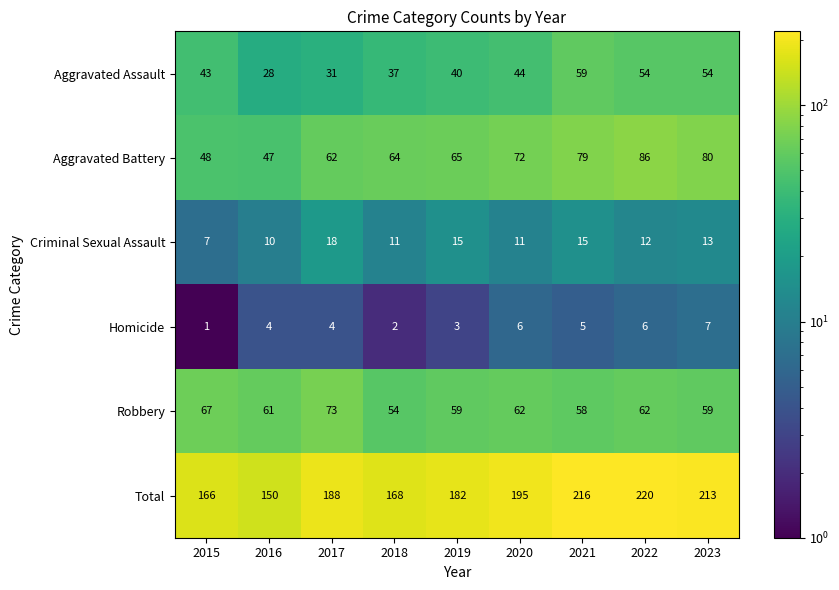

Is it true that Homicide equals 12 at 2023?

False